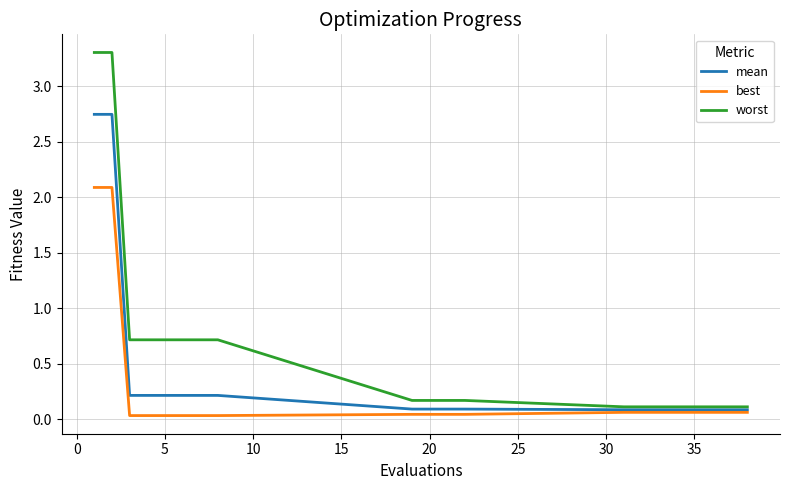

List the series in order of their peak value, lowest first.

best, mean, worst